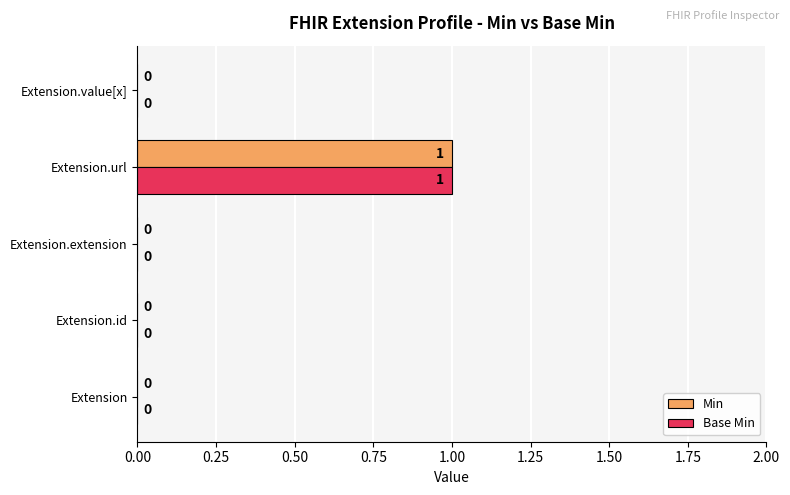

The value of Min at Extension.id is 0. True or false?

True